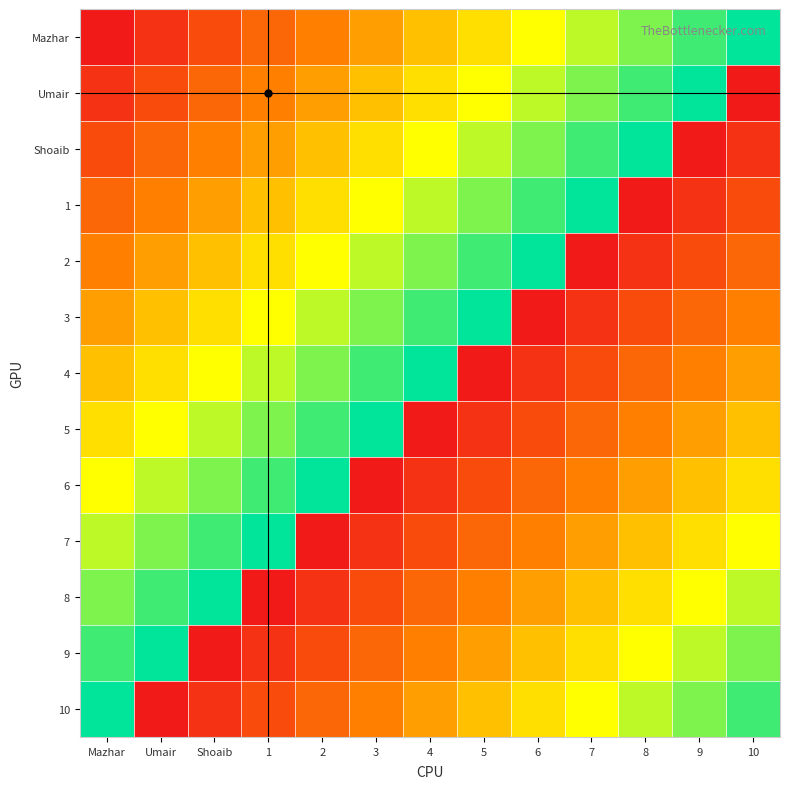

At which category is the sum across all series the highest?

Mazhar